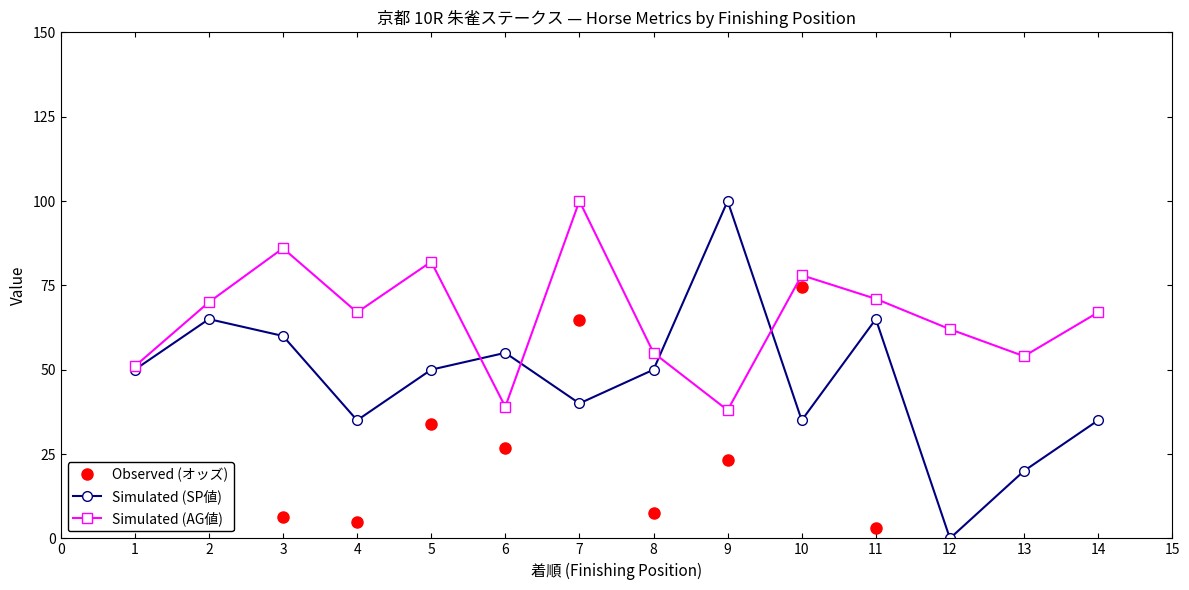

What is the highest value of the Simulated (SP値) series?

100